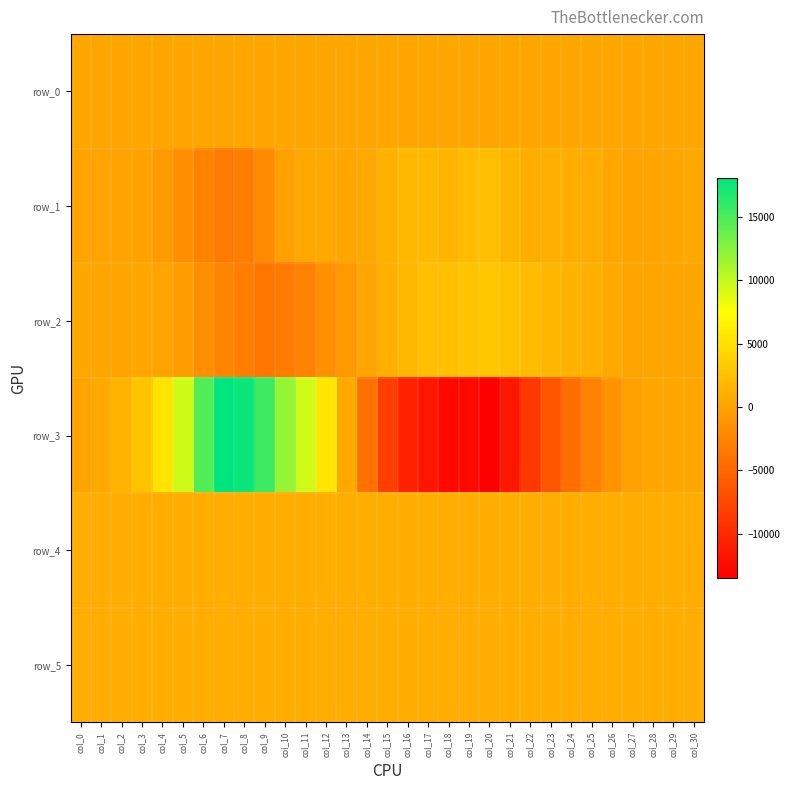

Reading left to right, what are all the values shown in this chart?

row_0: 197.2	197.3	197.3	197.4	197.4	197.5	197.5	197.6	197.6	197.7	197.7	197.8	197.8	197.9	197.9	198.0	198.0	198.1	198.1	198.2	198.2	198.3	198.3	198.4	198.5	198.5	198.5	198.6	198.6	198.7	198.7
row_1: -34.0	19.0	7.0	-122.0	-673.0	-1693.0	-2747.0	-3359.0	-3180.0	-1995.0	-151.0	446.0	534.0	296.0	448.0	1157.0	1811.0	1824.0	1514.0	2053.0	2266.0	1387.0	903.0	930.0	858.0	645.0	307.0	53.0	109.0	221.0	377.0
row_2: 223.0	178.0	170.0	243.0	22.0	-582.0	-1782.0	-2519.0	-3104.0	-3750.0	-3237.0	-2673.0	-1554.0	-829.0	100.0	984.0	1762.0	2224.0	2399.0	2714.0	2908.0	2436.0	2080.0	1555.0	1291.0	958.0	447.0	130.0	140.0	109.0	165.0
row_3: -40.0	481.0	1340.0	2648.0	5351.0	9553.0	14735.0	18072.0	17596.0	15454.0	11859.0	9479.0	5529.0	418.0	-4239.0	-8275.0	-10717.0	-11713.0	-12811.0	-12791.0	-13519.0	-11493.0	-8836.0	-6280.0	-4290.0	-2613.0	-1284.0	-163.0	215.0	328.0	235.0
row_4: 838.0	840.0	846.0	854.0	847.0	863.0	867.0	867.0	866.0	857.0	865.0	857.0	863.0	862.0	865.0	866.0	860.0	864.0	864.0	859.0	868.0	863.0	859.0	856.0	865.0	860.0	865.0	862.0	863.0	863.0	862.0
row_5: 825.0	826.0	823.0	827.0	827.0	833.0	834.0	840.0	824.0	833.0	836.0	833.0	835.0	834.0	832.0	835.0	831.0	835.0	835.0	833.0	834.0	834.0	834.0	828.0	832.0	833.0	832.0	833.0	832.0	833.0	828.0